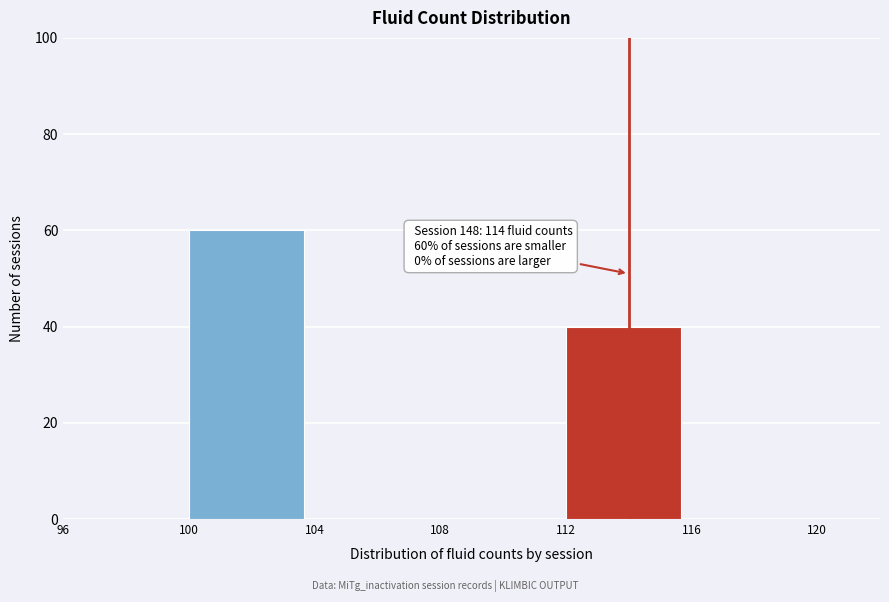

Over which range of the x-axis is the bar tallest?

100 to 104